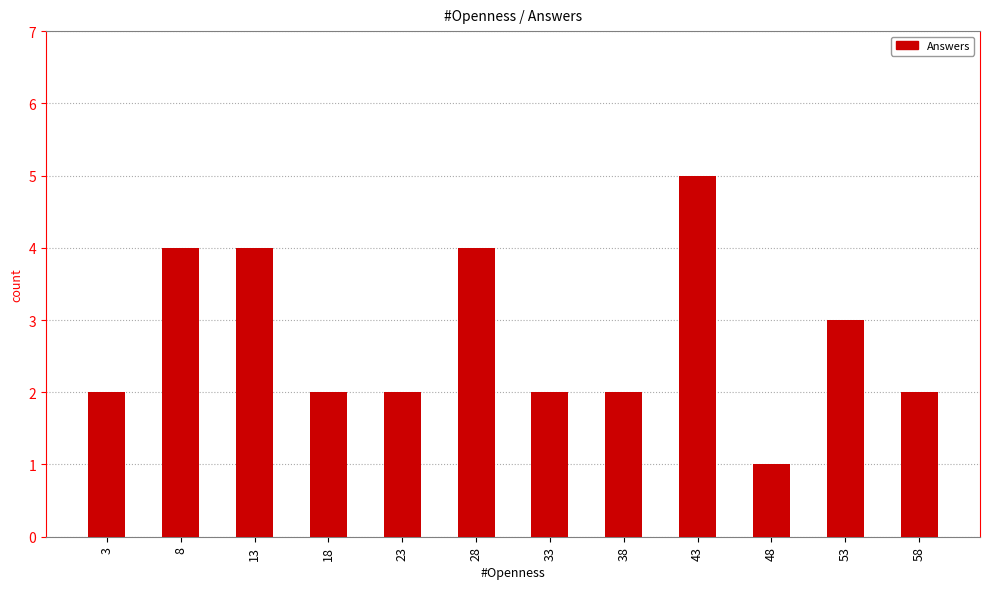

What is the change in value from 13 to 48?

-3